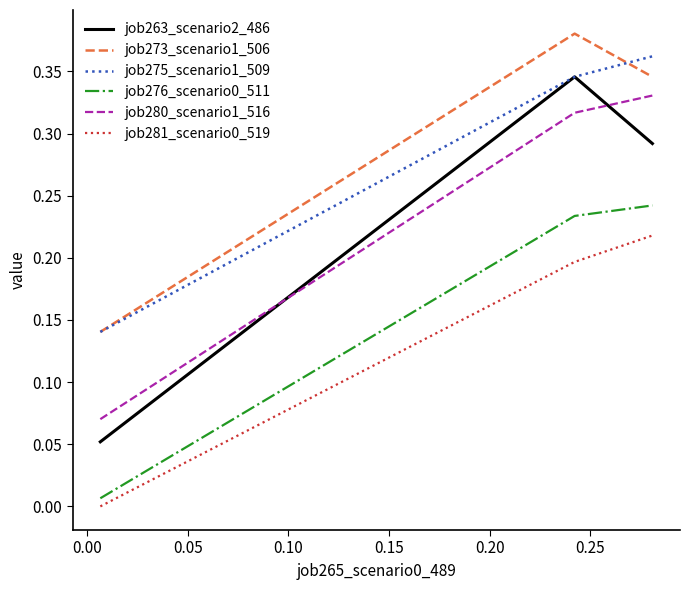

How many job263_scenario2_486 values are between 0 and 1?

3